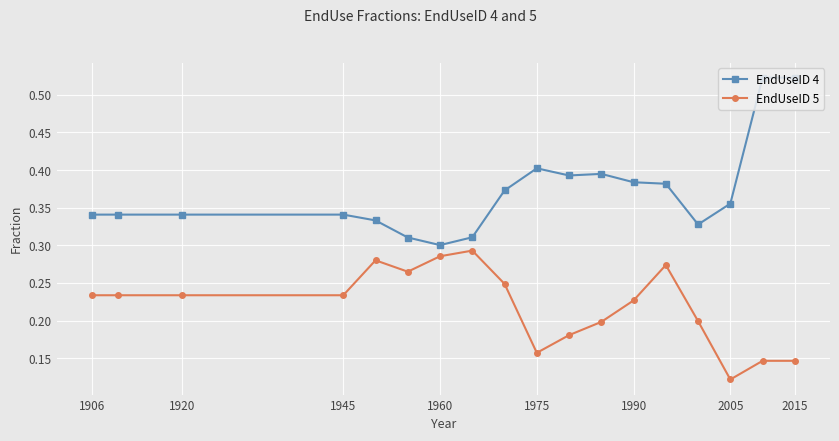

What is the sum of all EndUseID 5 values?

4.0